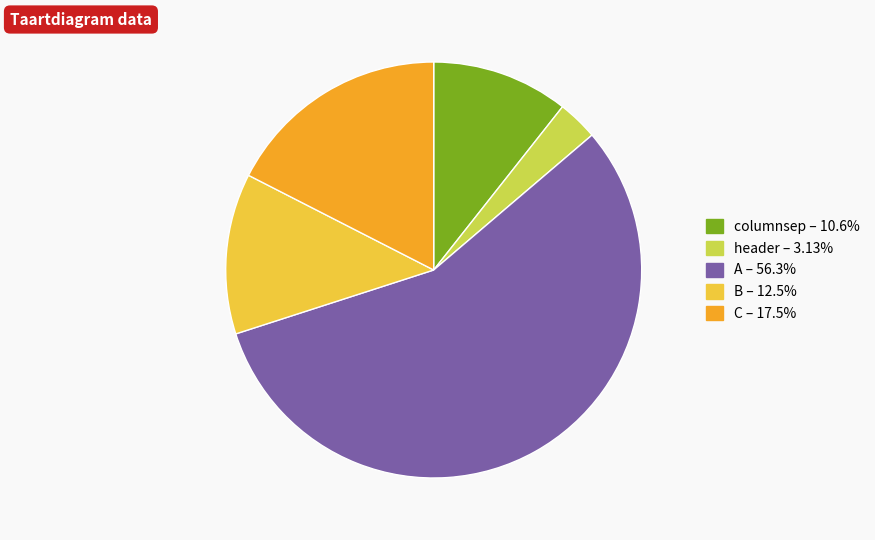

Does any single category account for the majority?

Yes